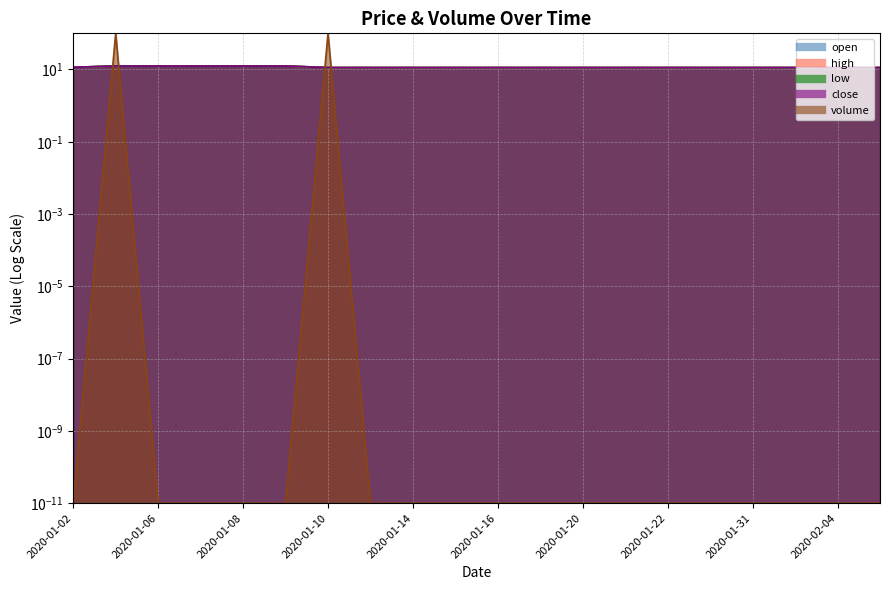

At 2020-01-14, list the series in order from smallest to largest.

volume, open, high, low, close